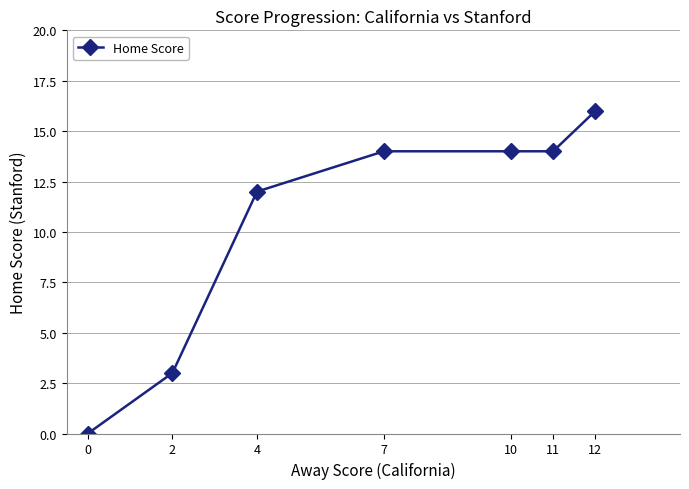

The chart shows a value of 3 at 2. True or false?

True